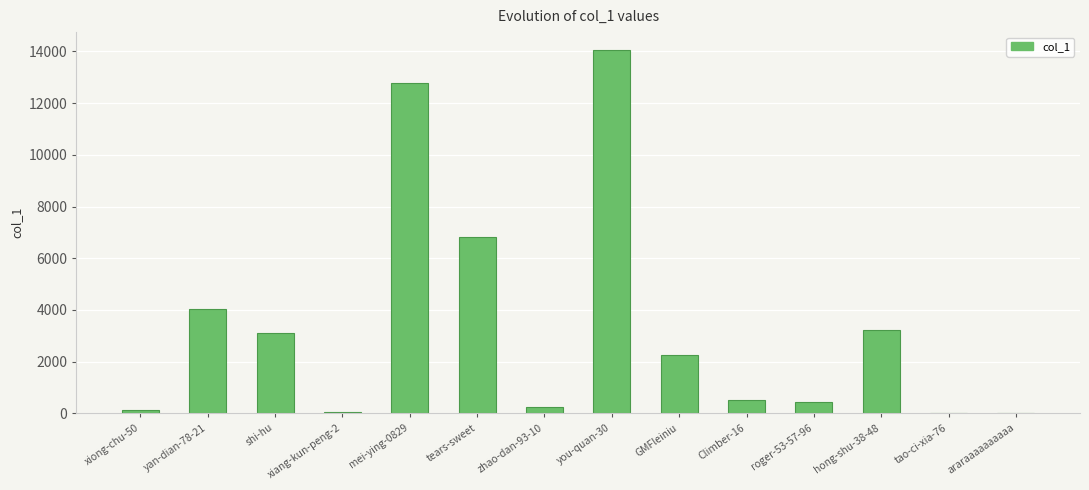

Is it true that the value at hong-shu-38-48 is 720?

False